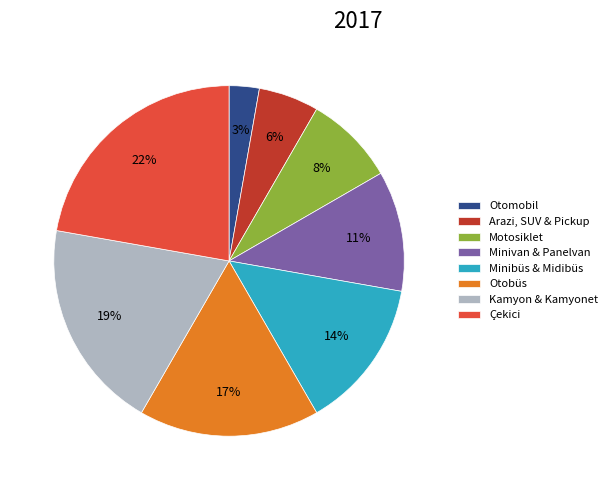

True or false: Otomobil accounts for 3% of the total.

True